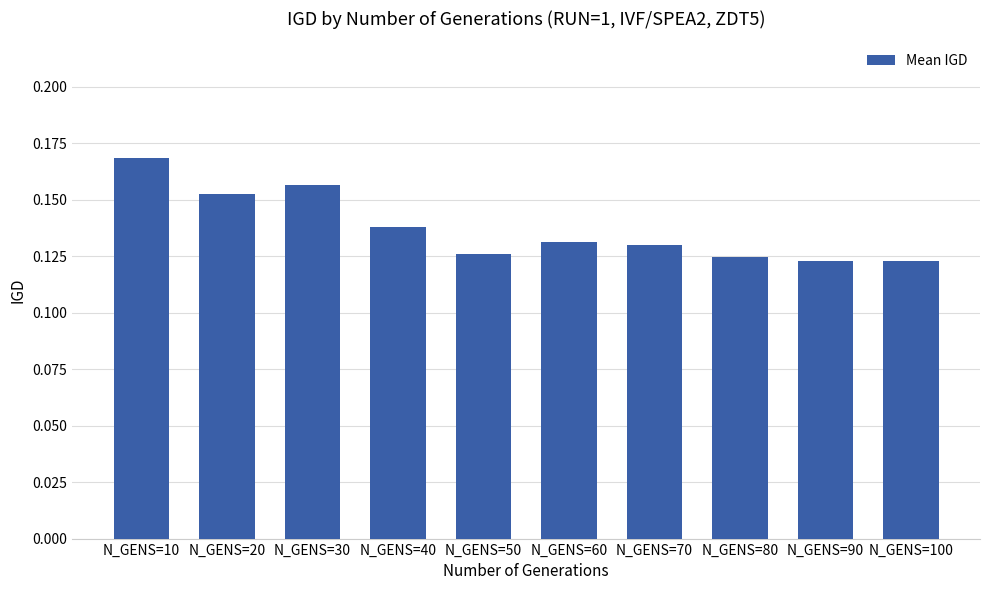

How many values are between 0 and 1?

10